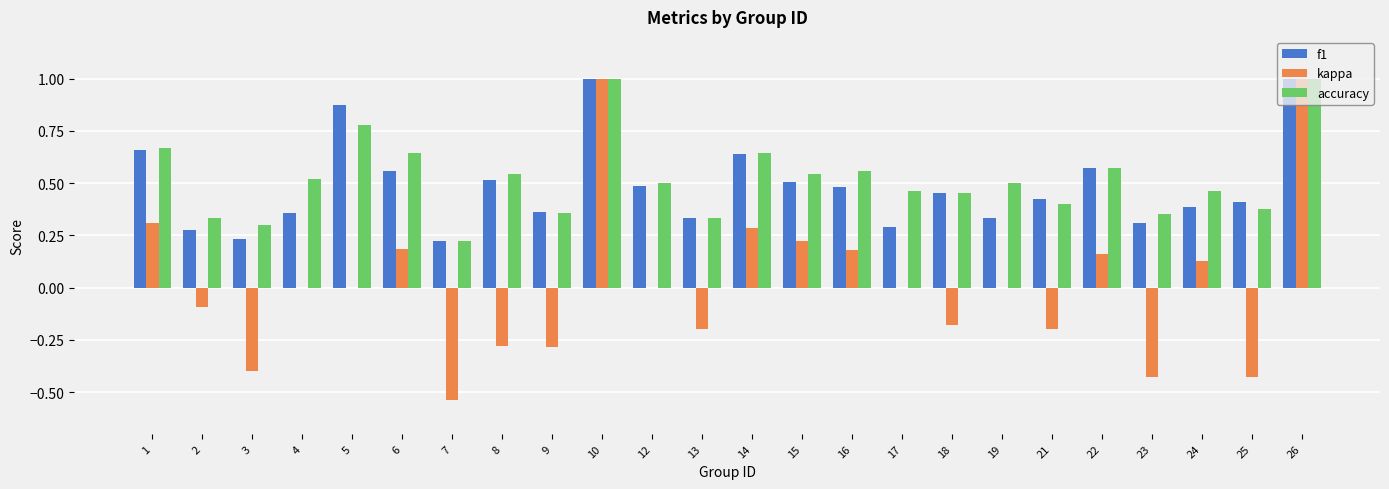

Is the value of accuracy at 7 greater than the value of kappa at 25?

Yes